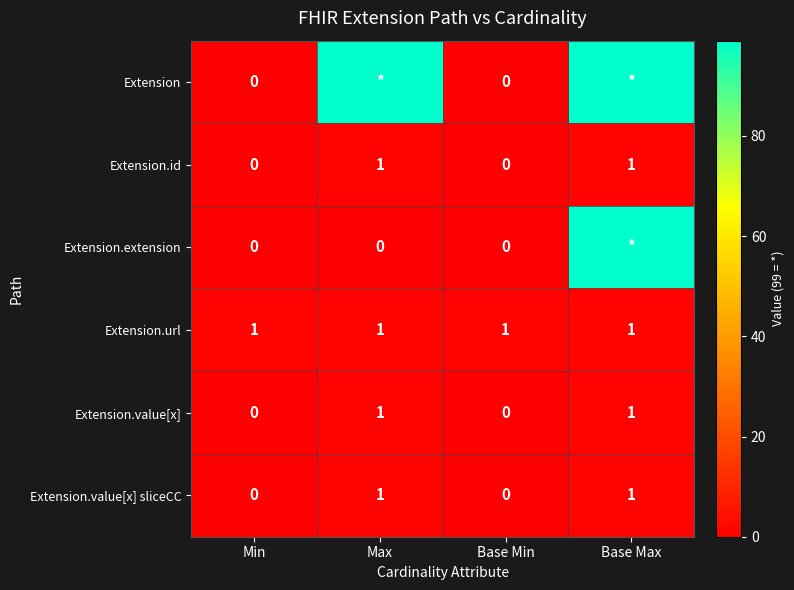

The value of Extension.value[x] sliceCC at Min is -1. True or false?

False